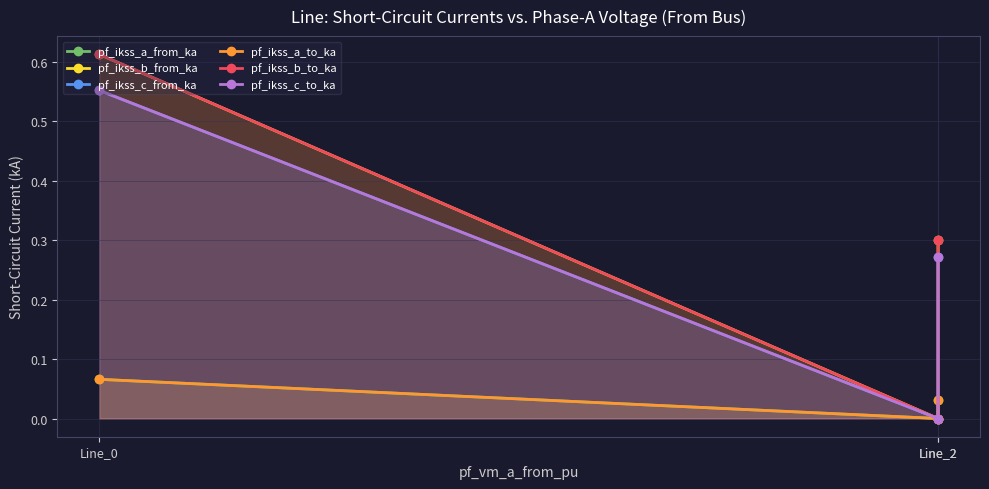

What value does the pf_ikss_a_from_ka series have at Line_0?

0.1